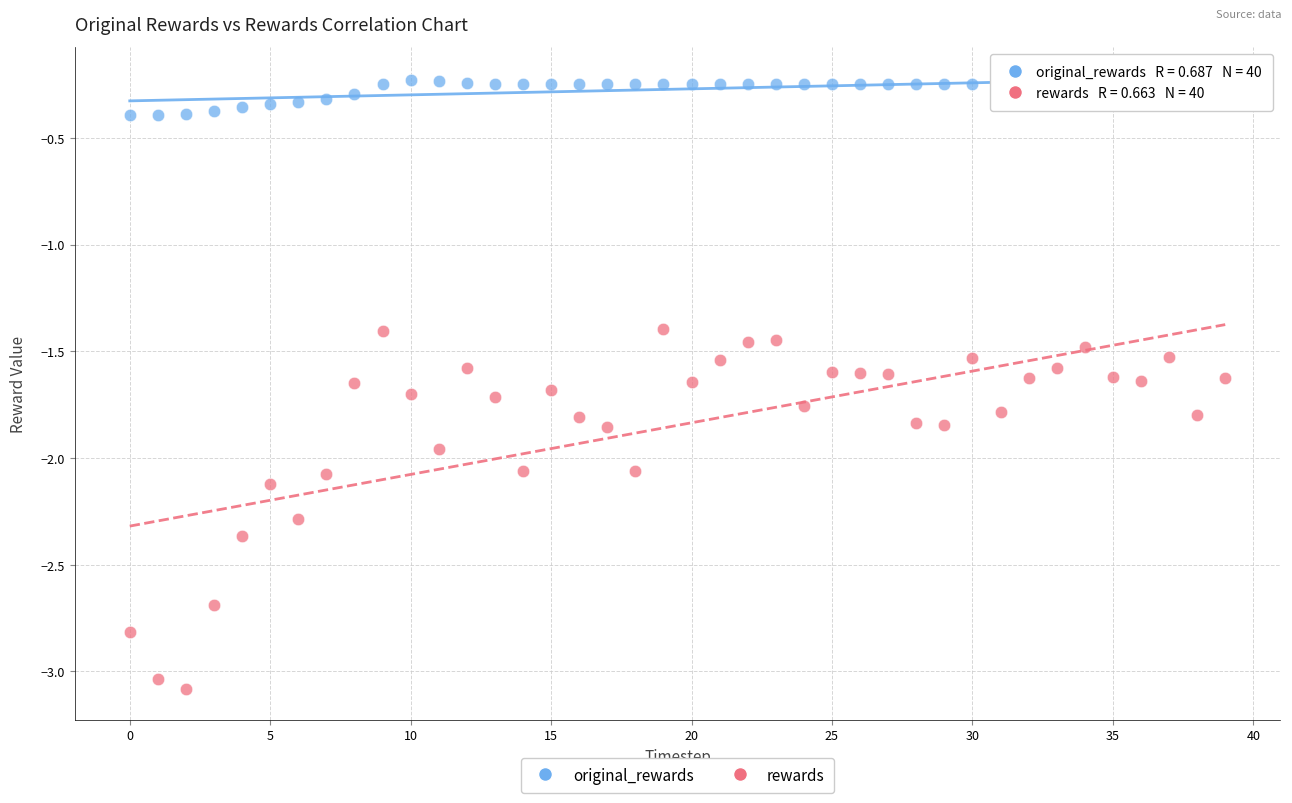

Which series contains the highest Y value?

original_rewards